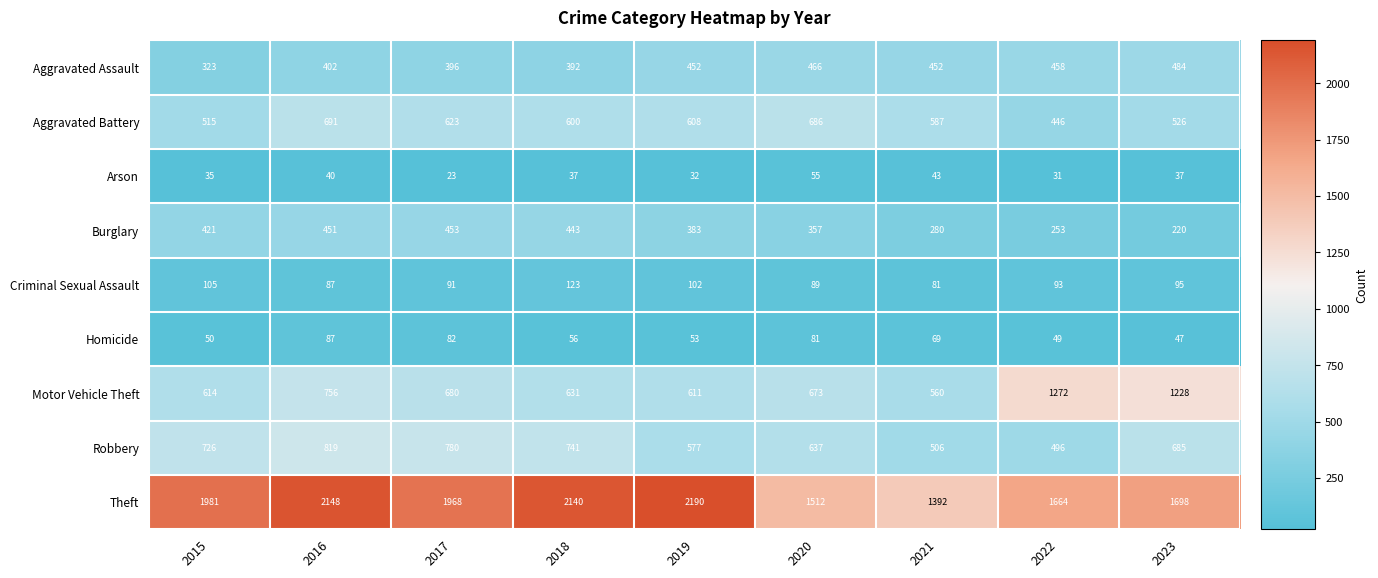

What is the maximum value for Robbery?

819